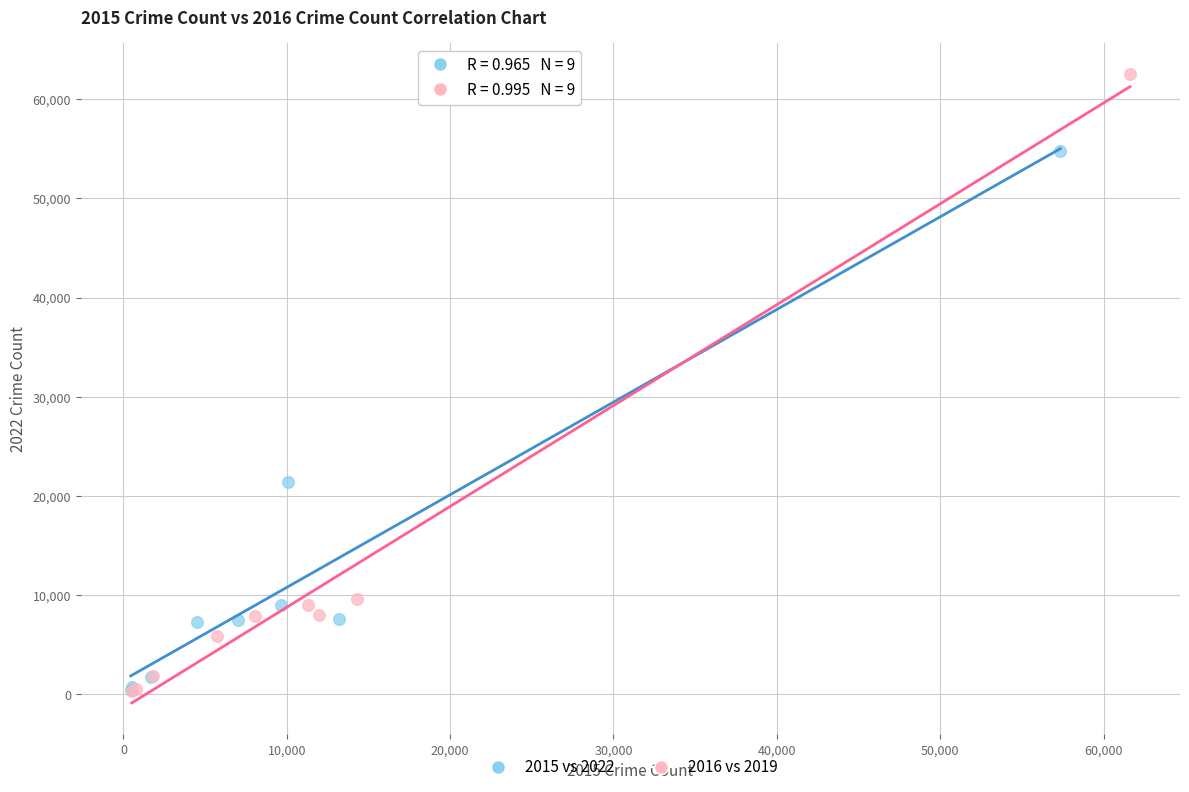

Which series has the largest Y range (max minus min)?

2016 vs 2019